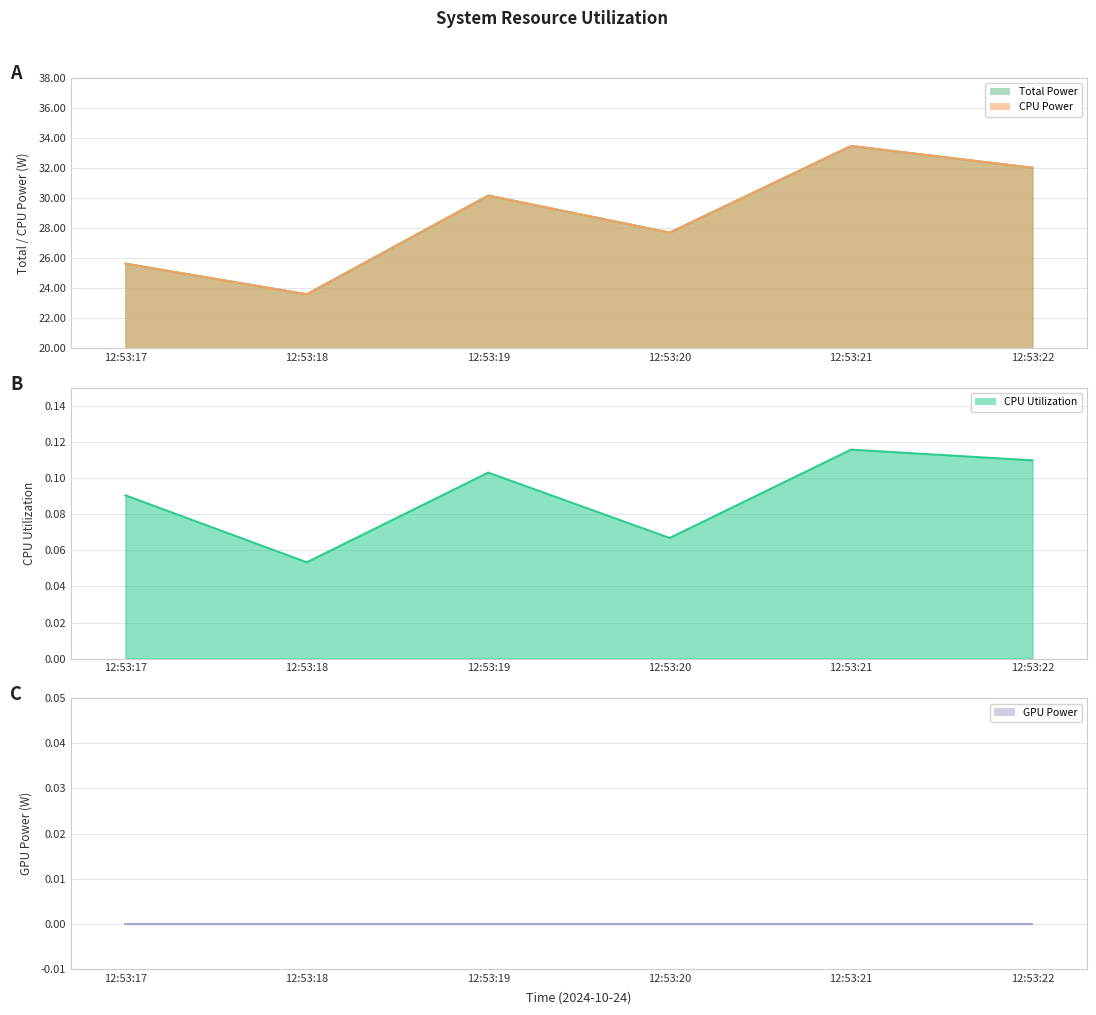

How many values in the CPU Power line series exceed 30?

3